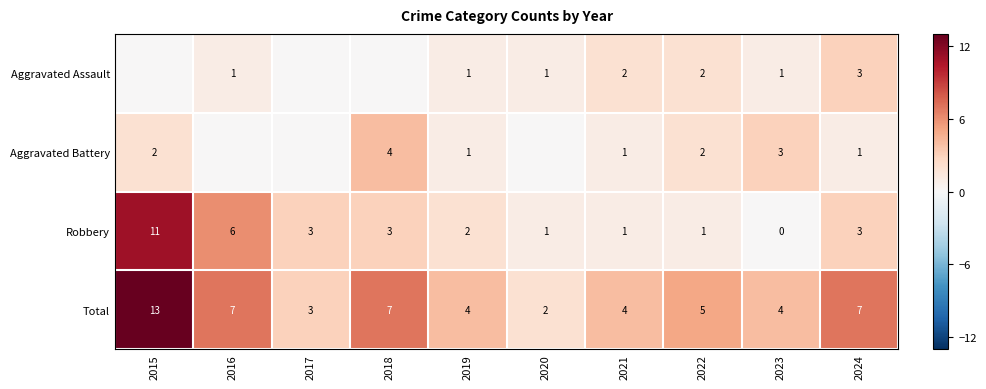

Is the value of Total at 2020 greater than the value of Aggravated Battery at 2018?

No